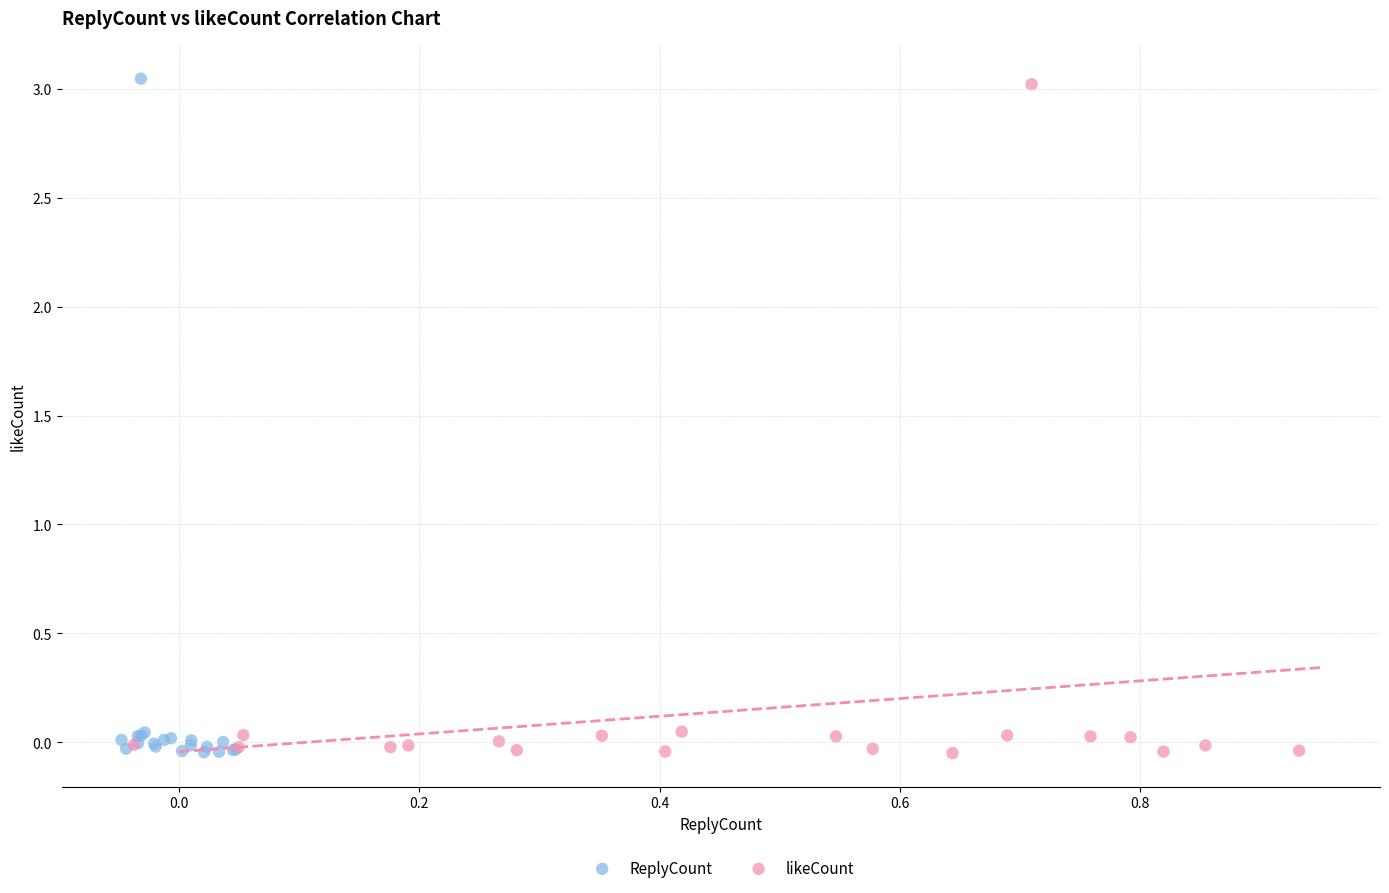

Which series has the widest spread of Y values?

ReplyCount